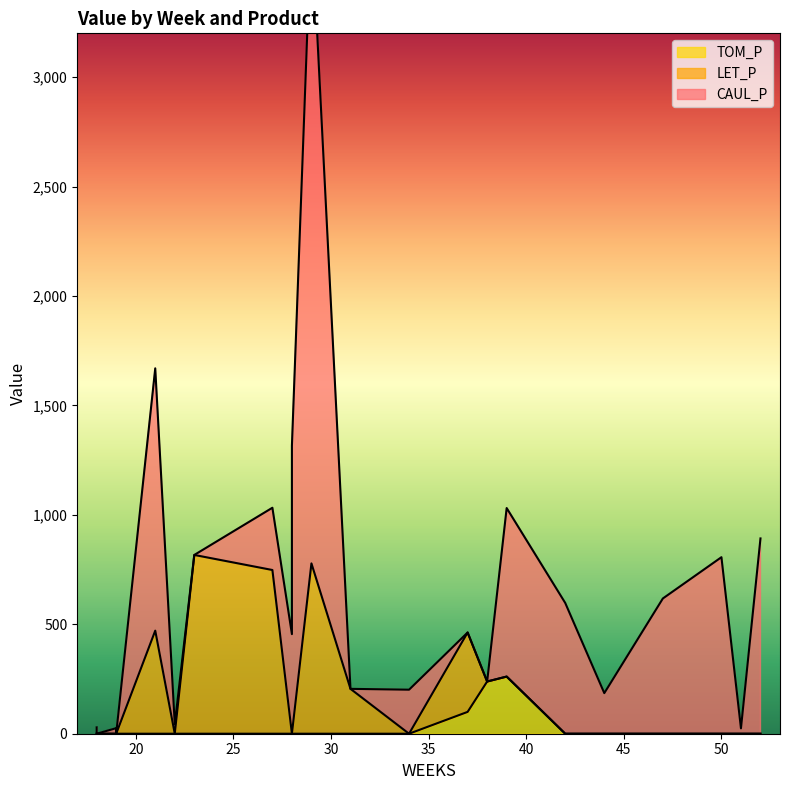

Count the number of categories in the chart.

22